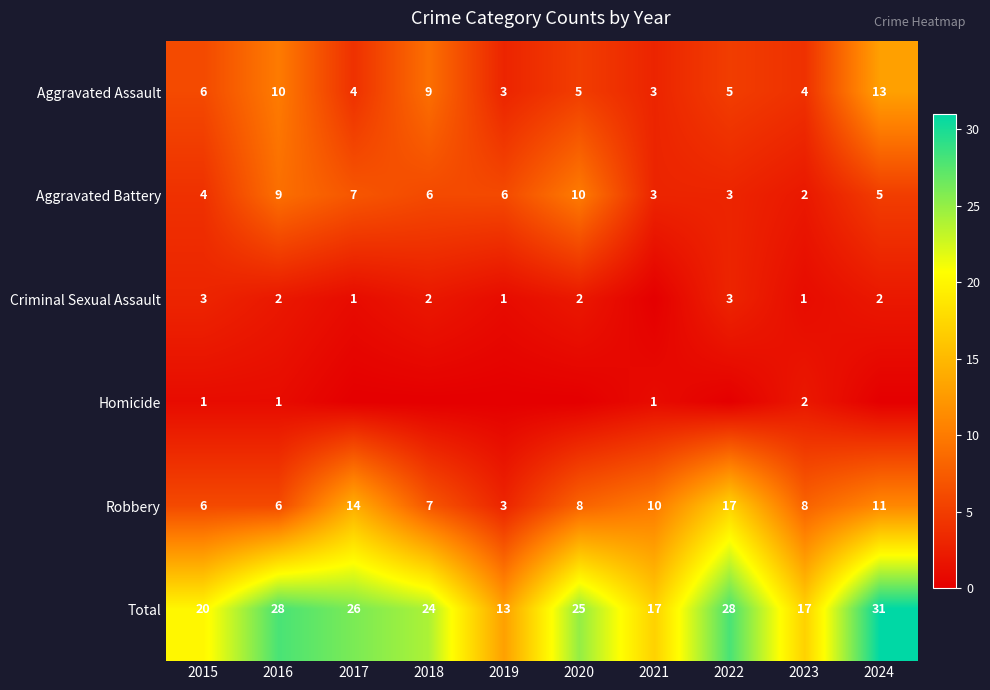

Is it true that Criminal Sexual Assault equals 2 at 2020?

True